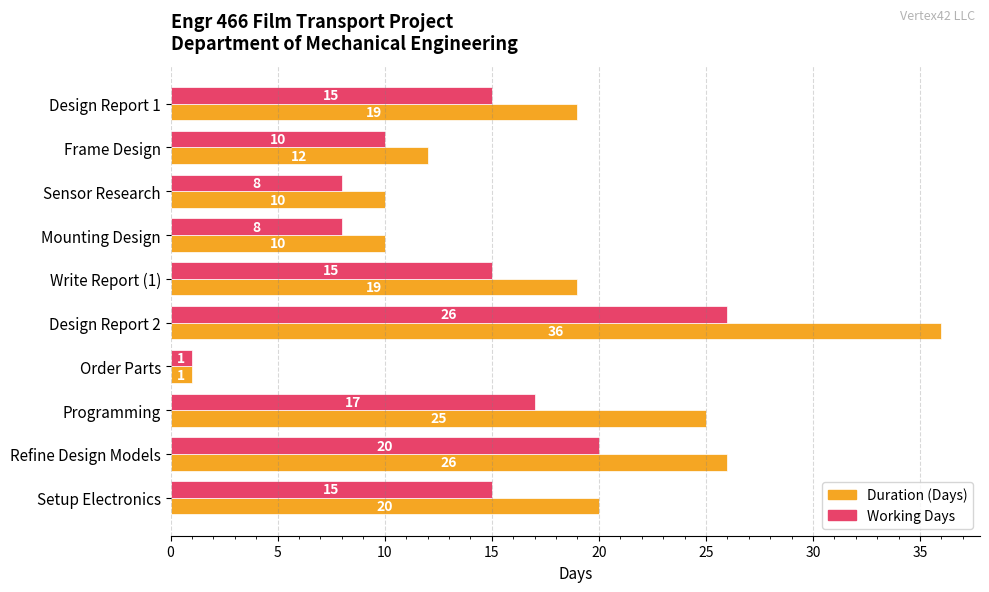

What is the average value of the Working Days series?

14